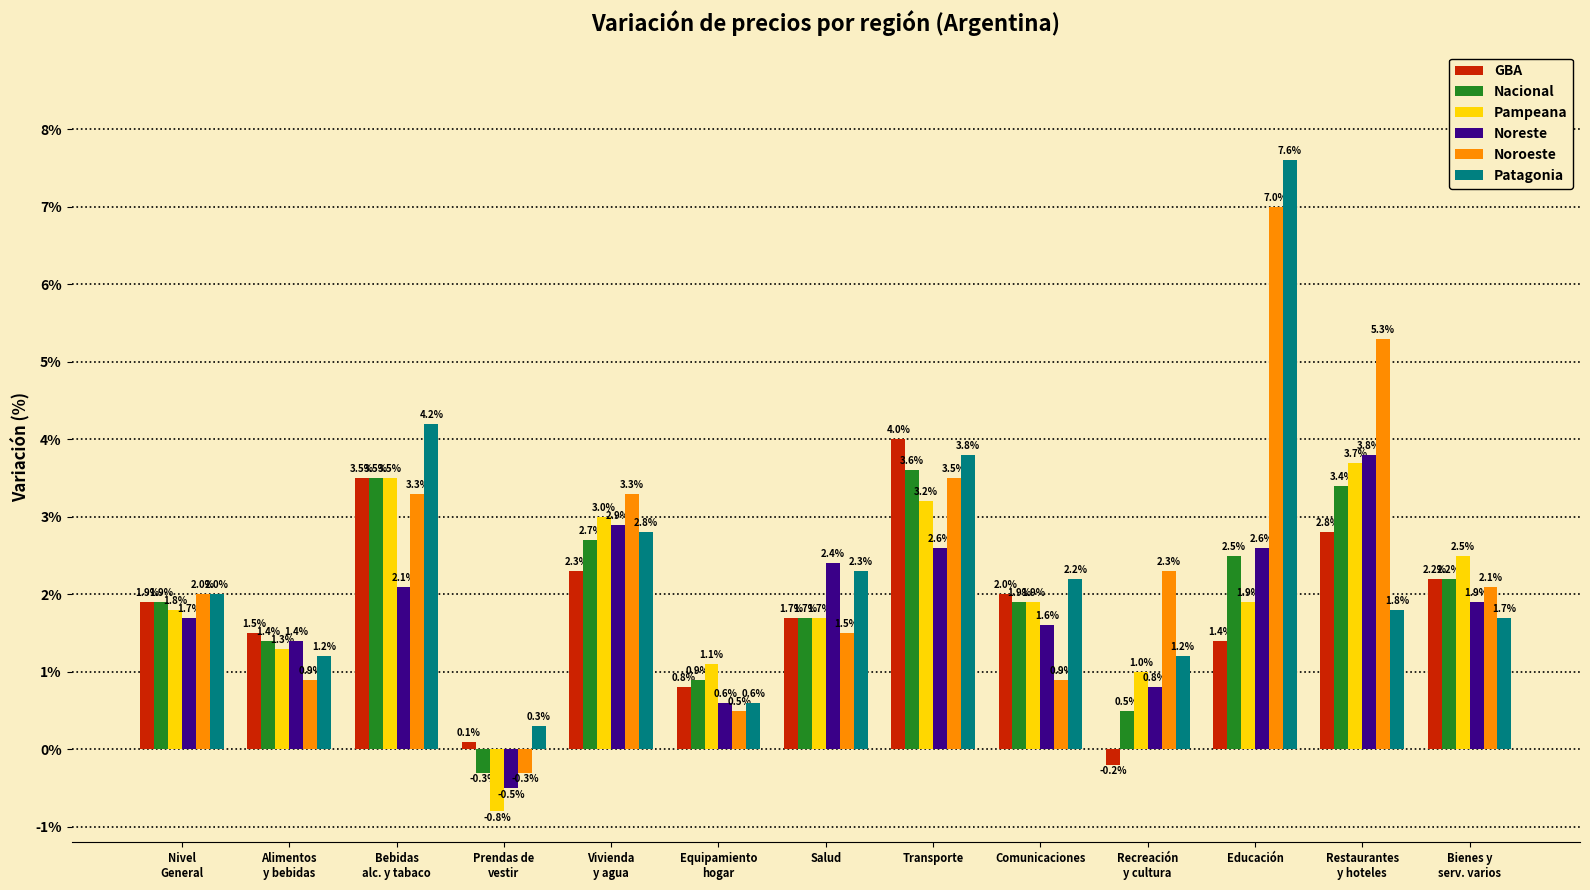

What is the difference between the highest and lowest values at Nivel
General?

0.3